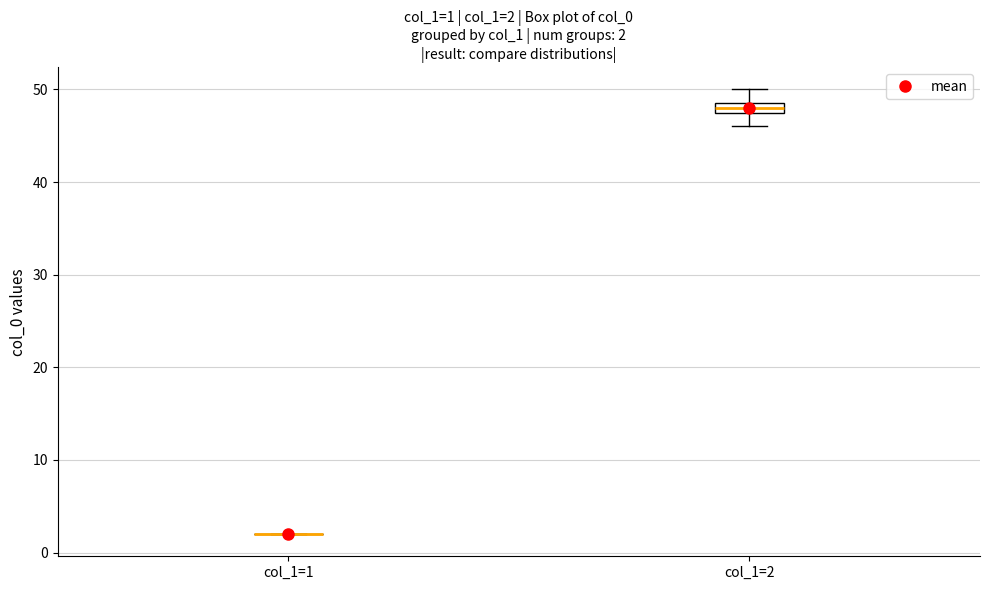

Comparing the boxes themselves (not the whiskers), which one is the tallest?

col_1=2